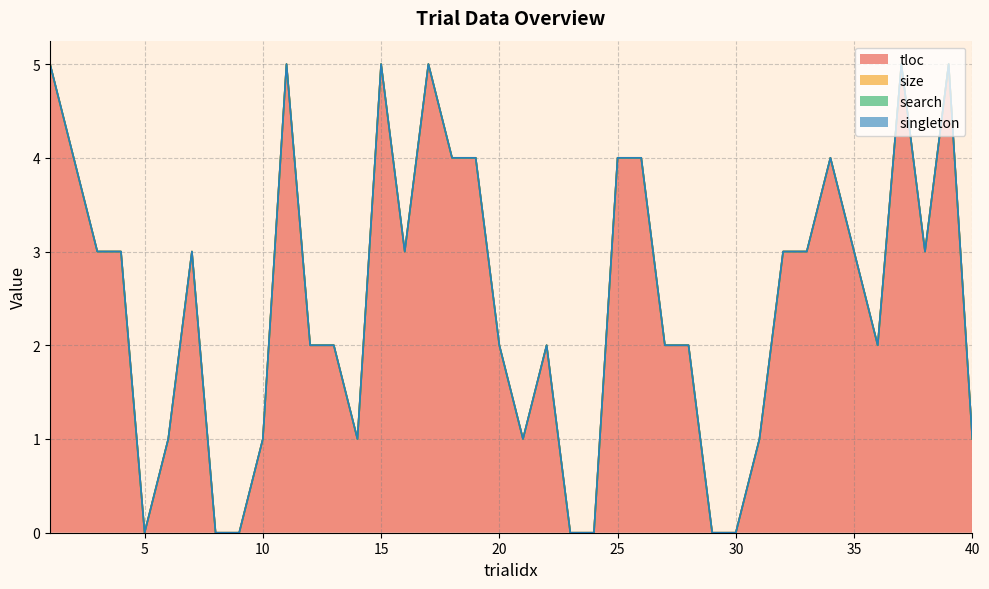

The tloc series shows 6 at 25. True or false?

False